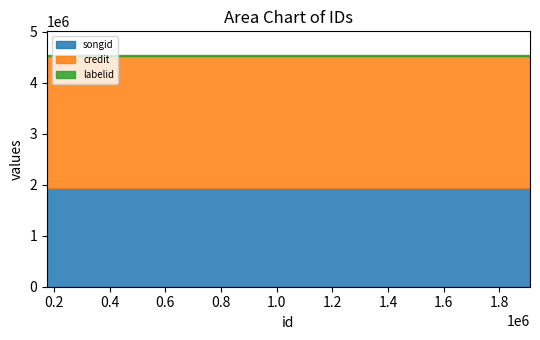

What is the value of the credit point at the 2nd from the left?

2585161